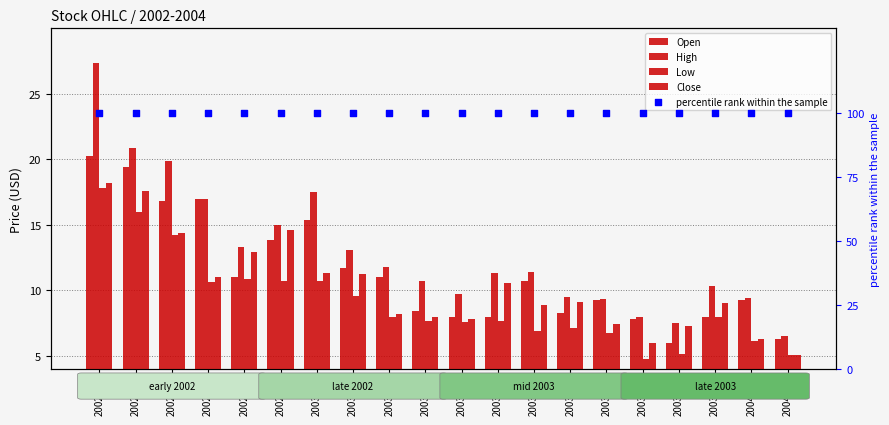

At which category is the sum across all series the highest?

2002-07